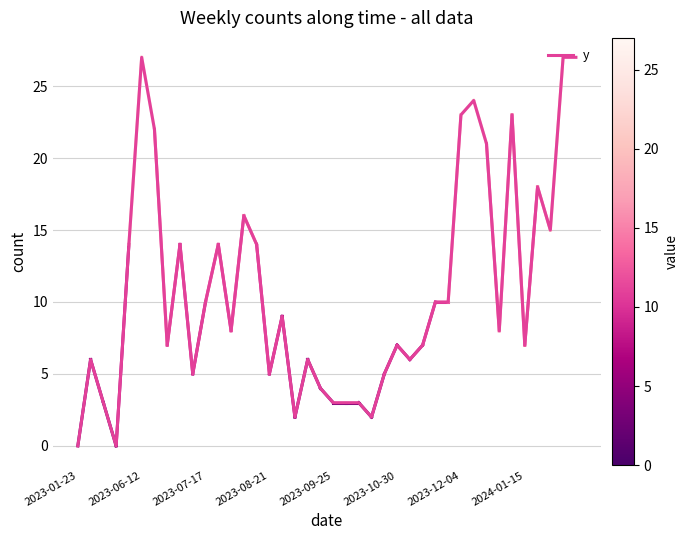

How many interior local valleys (lower than both neighbors) does the data have?

11